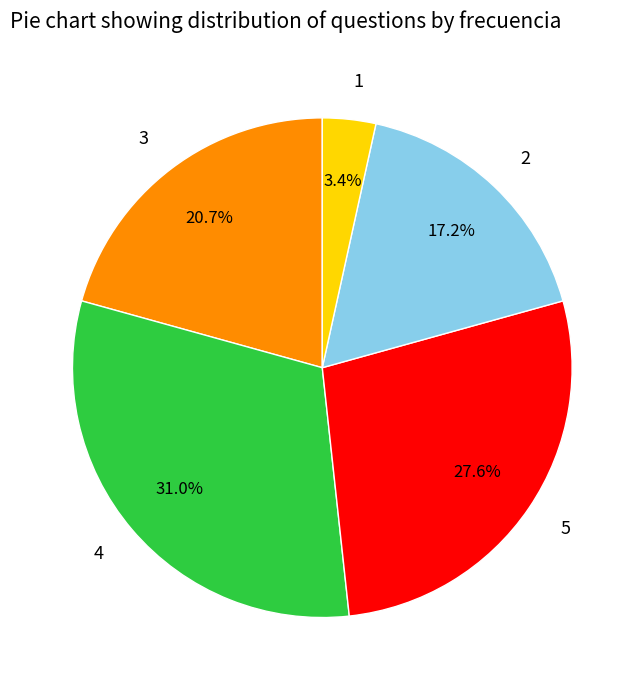

How many segments does this pie chart have?

5